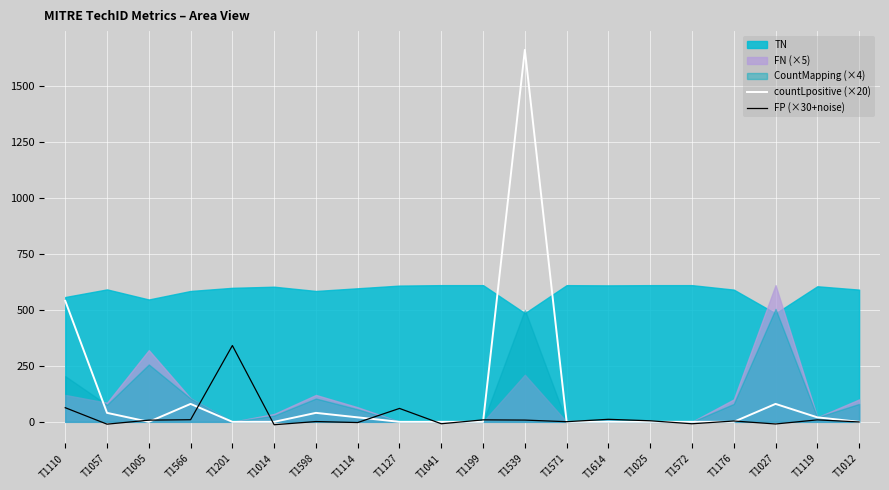

True or false: countLpositive (×20) has a value of 0.0 at T1025.

True